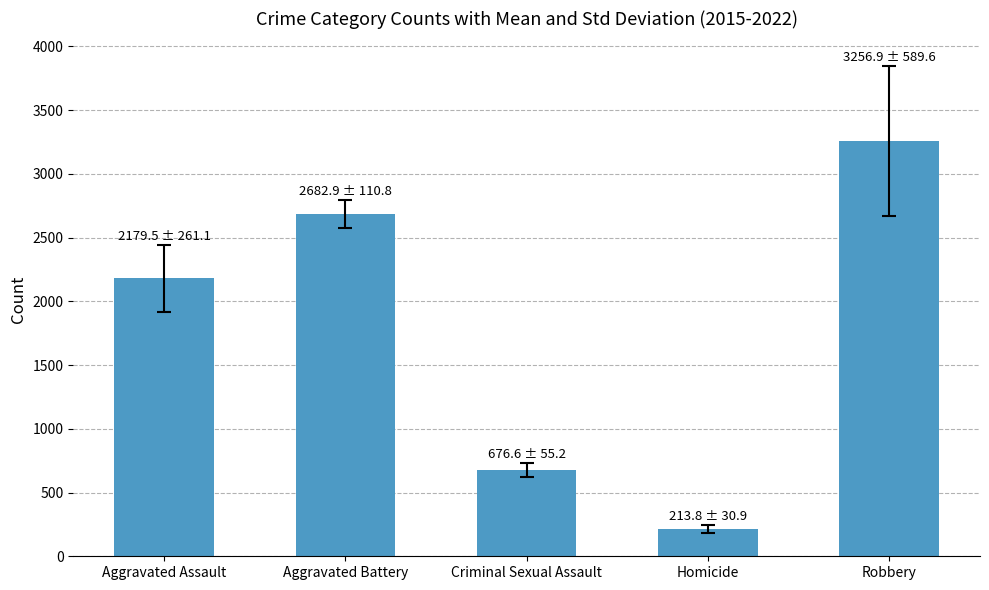

What is the greatest value displayed?

3256.9